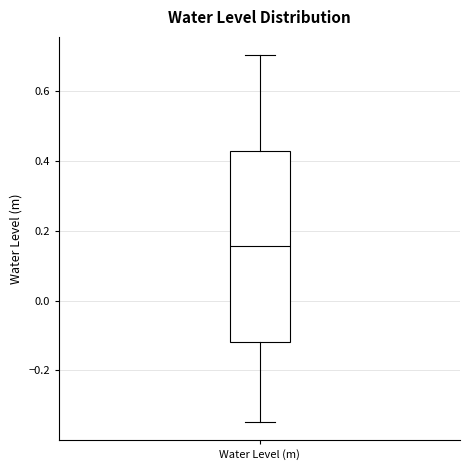

Transcribe this box plot: give where the median line is, the range the box spans, and where the two whiskers end, as read against the y-axis. The values are not printed on the chart, so give them approximately, as read against the axis.

median 0.16, box -0.12 to 0.42, whiskers -0.34 to 0.70